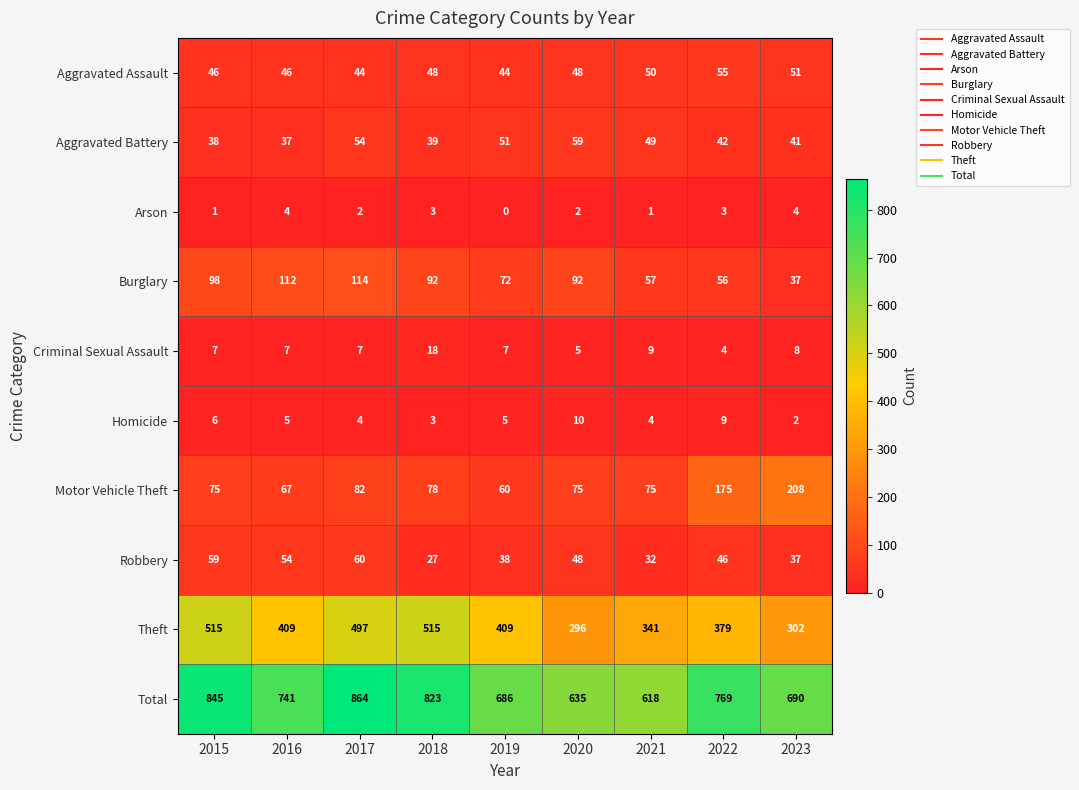

Which series has the largest total across all categories?

Total